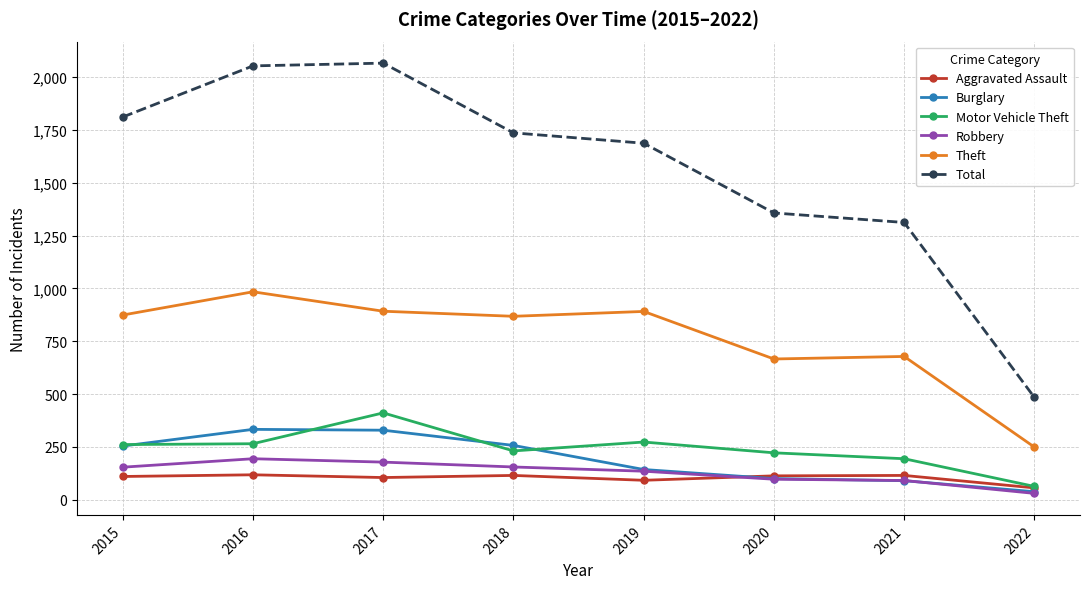

What are all the series names shown in the legend?

Aggravated Assault, Burglary, Motor Vehicle Theft, Robbery, Theft, Total